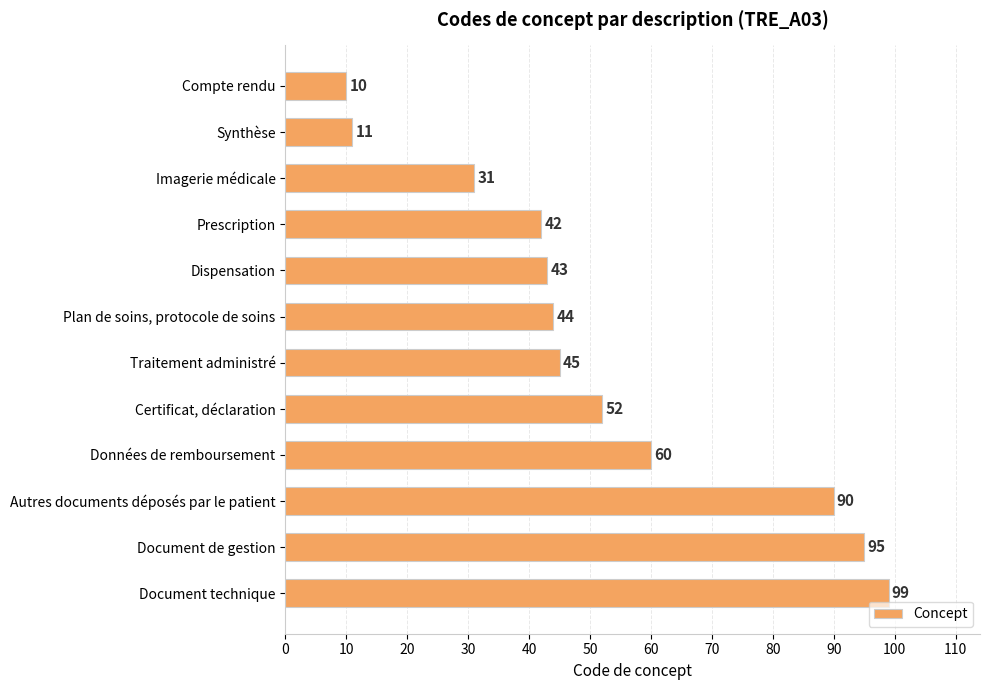

What value does the data have at Compte rendu, to the nearest 10?

10